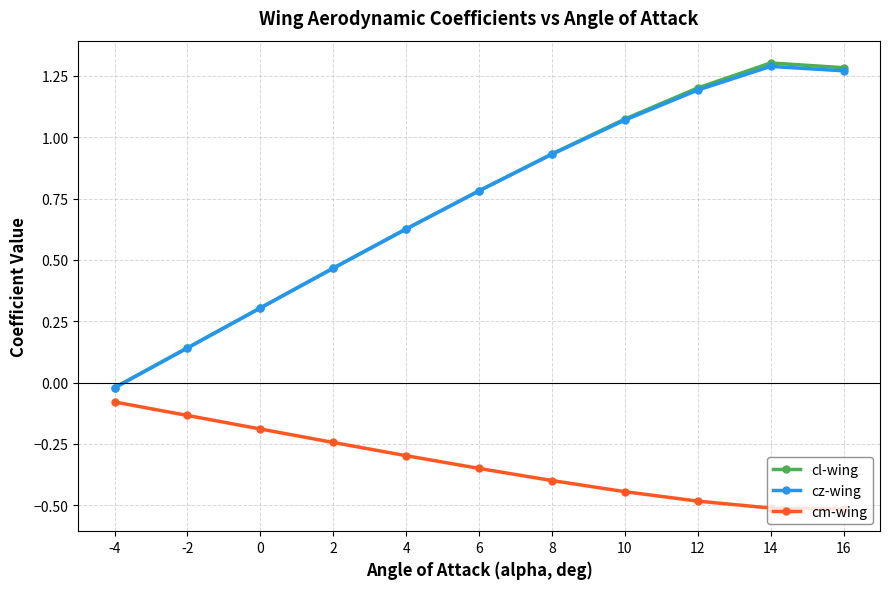

True or false: cm-wing has a value of -0.3 at 16.

False